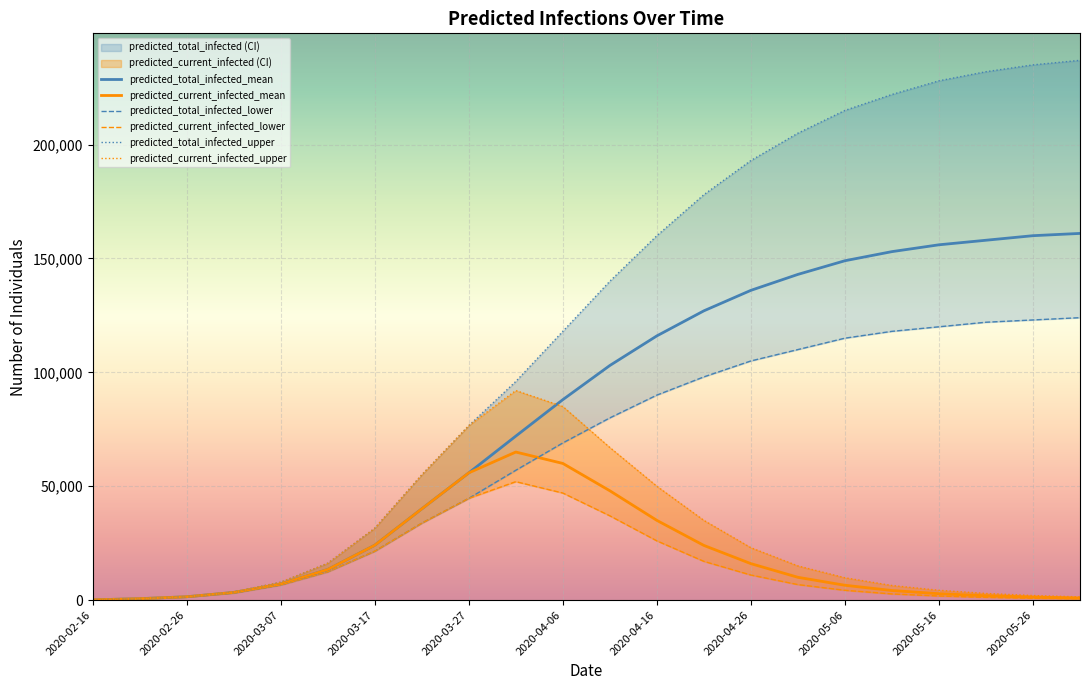

Reading left to right, transcribe all the data shown in this chart.

predicted_total_infected_mean: 102	612	1453	3358	7002	13429	24086	40048	55860	72000	88000	103000	116000	127000	136000	143000	149000	153000	156000	158000	160000	161000
predicted_current_infected_mean: 102	612	1453	3358	7002	13429	24086	40048	55860	65000	60000	48000	35000	24000	16000	10000	6500	4200	2800	1900	1300	900
predicted_total_infected_lower: 100	600	1418	3140	6642	12423	21456	33776	44666	57000	69000	80000	90000	98000	105000	110000	115000	118000	120000	122000	123000	124000
predicted_current_infected_lower: 100	600	1418	3140	6642	12423	21456	33776	44666	52000	47000	37000	26000	17000	11000	6800	4300	2700	1800	1200	800	550
predicted_total_infected_upper: 100	600	1460	3538	7842	16167	31536	54987	76606	96000	118000	140000	160000	178000	193000	205000	215000	222000	228000	232000	235000	237000
predicted_current_infected_upper: 100	600	1460	3538	7842	16167	31536	54987	76606	92000	85000	67000	50000	35000	23000	15000	9800	6400	4300	2900	2000	1400